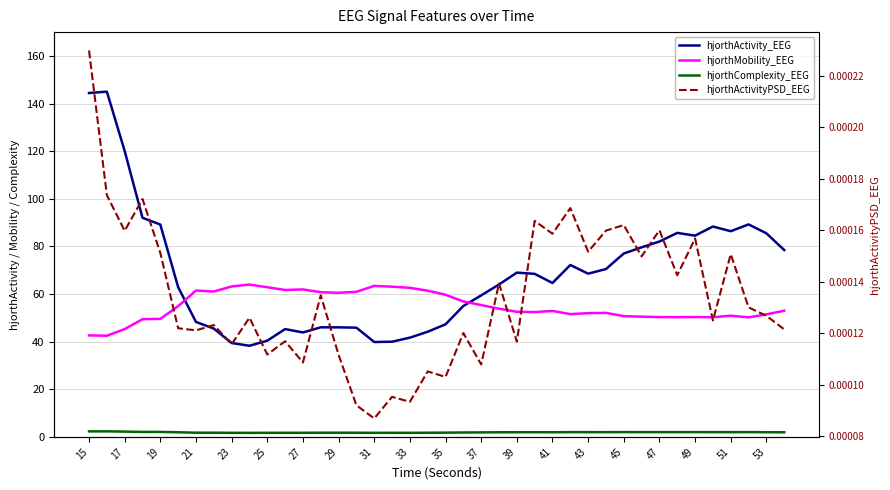

Which series has the largest total across all categories?

hjorthActivity_EEG